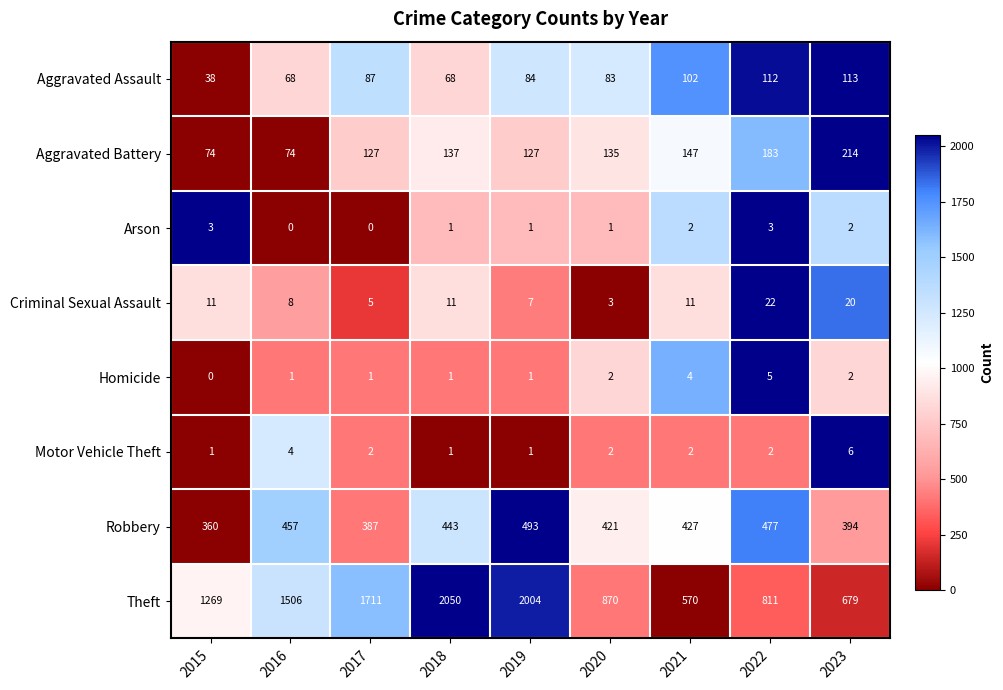

How many data points does each series have?

9